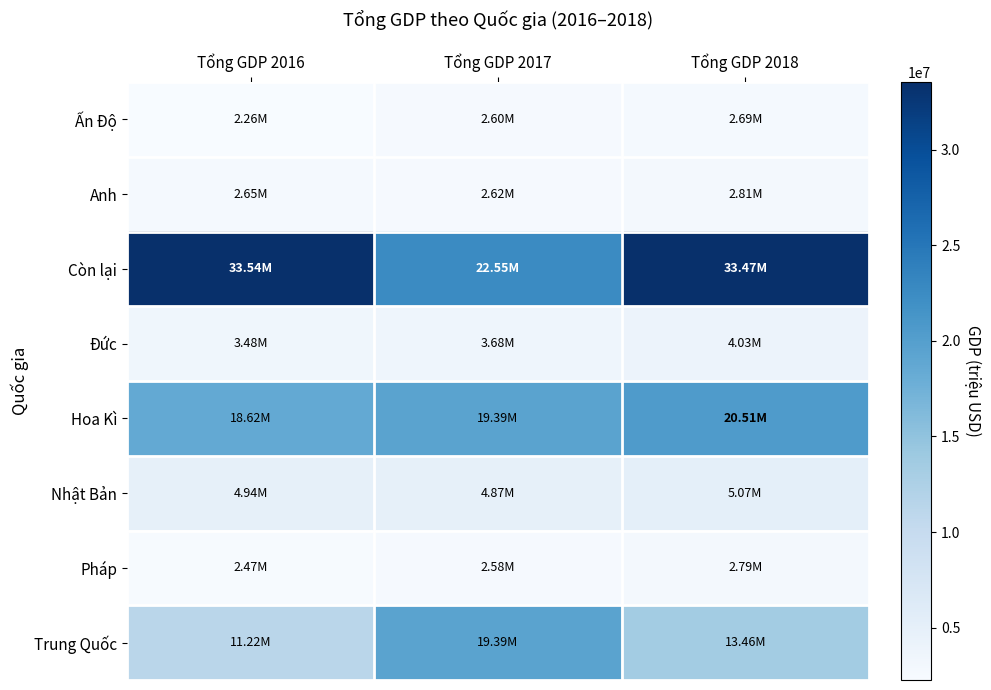

What is the total value across all series at Tổng GDP 2016?

79166530